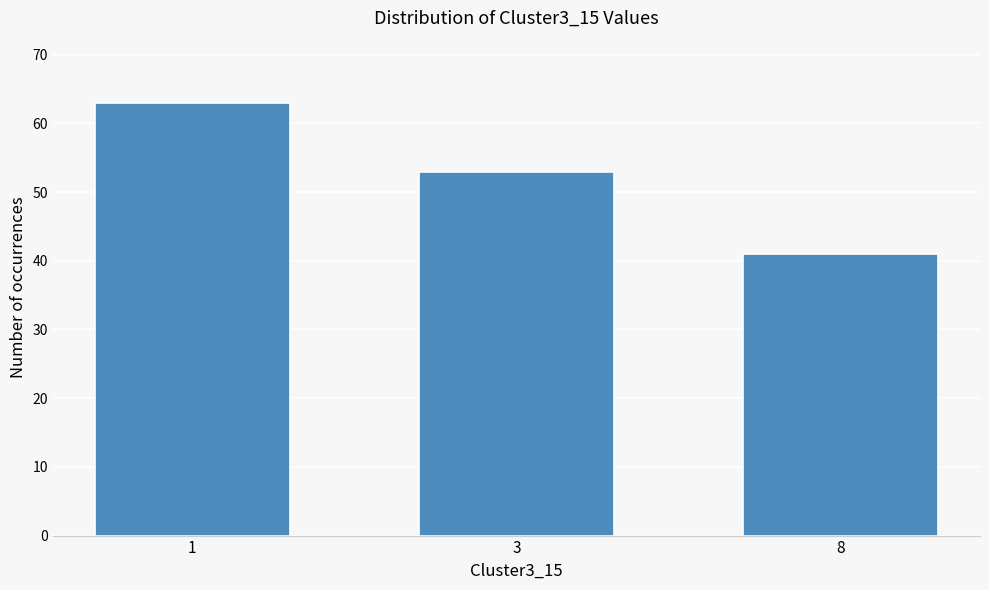

Reading left to right, what are all the values shown in this chart?

63	53	41